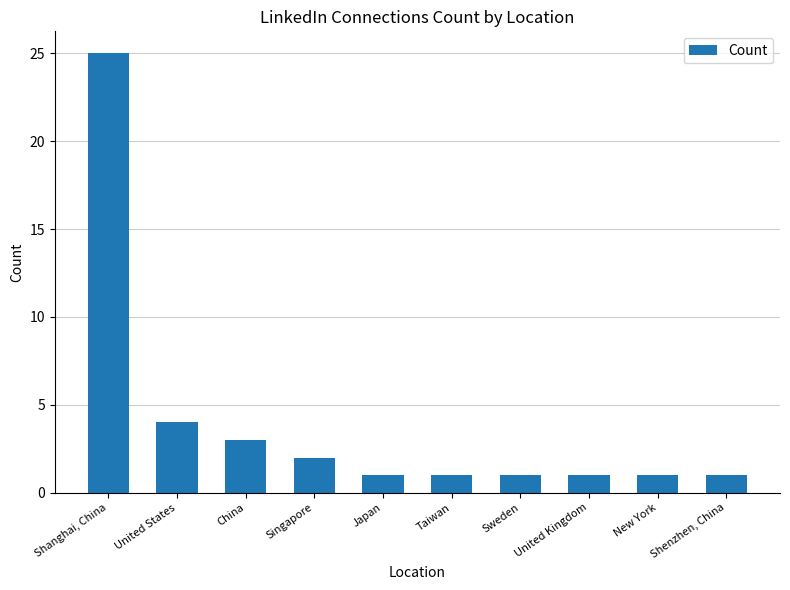

Reading left to right, transcribe all the data shown in this chart.

25	4	3	2	1	1	1	1	1	1